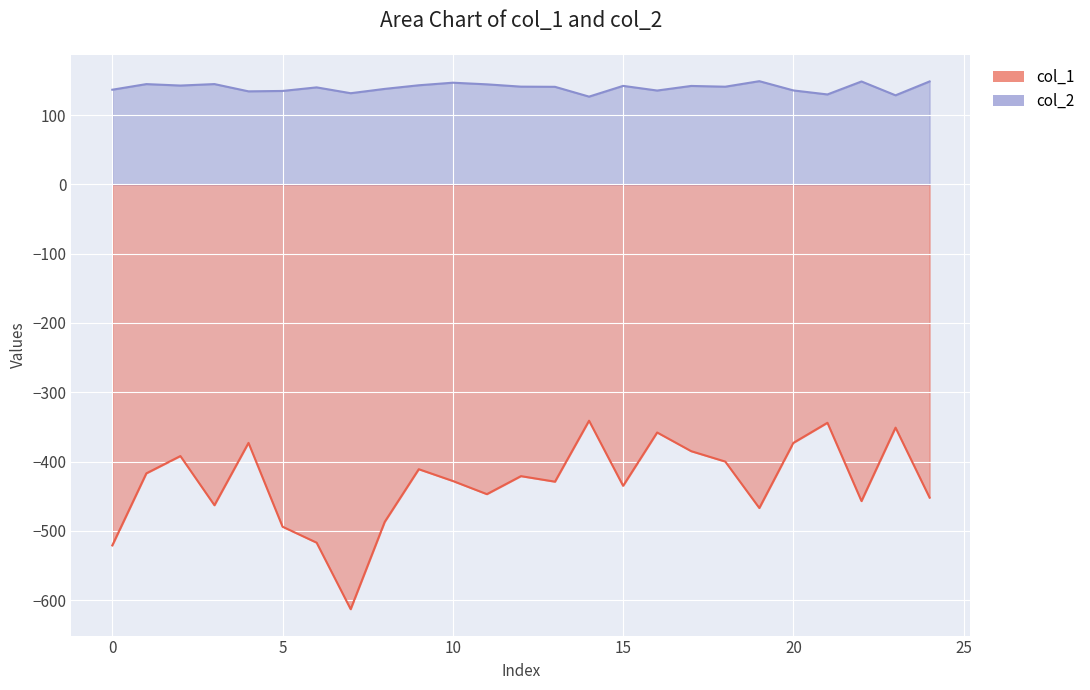

Which series has the largest total across all categories?

col_2